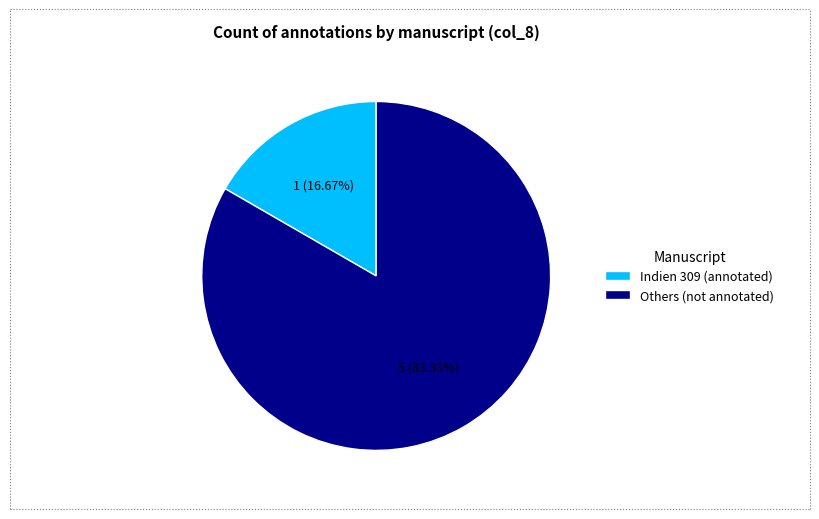

To the nearest percent, what is the average slice percentage?

50%